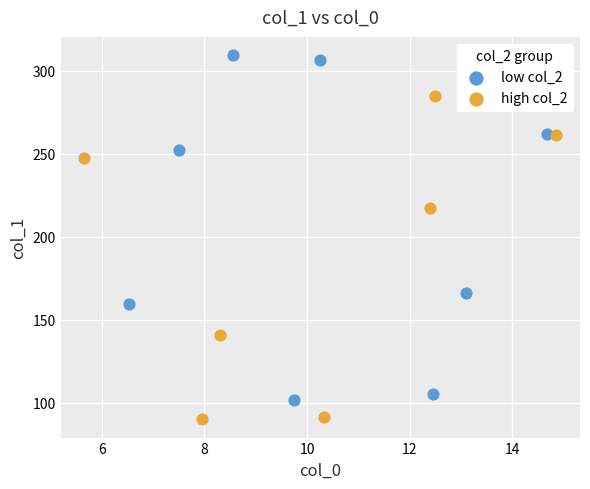

Which series reaches the minimum Y coordinate?

high col_2